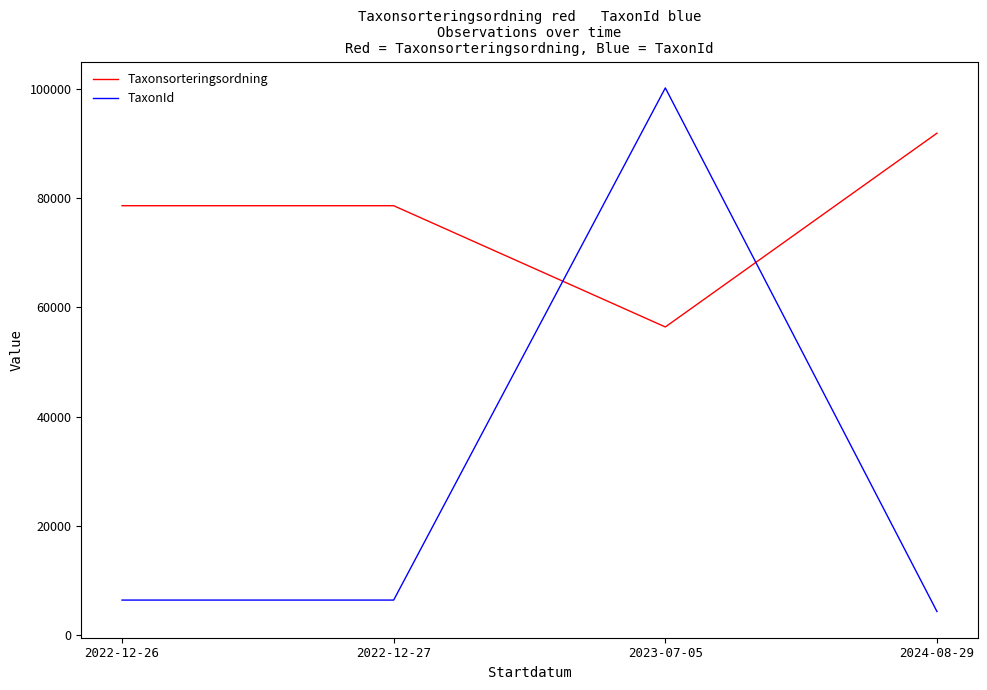

How many interior local peaks does the TaxonId series have?

1